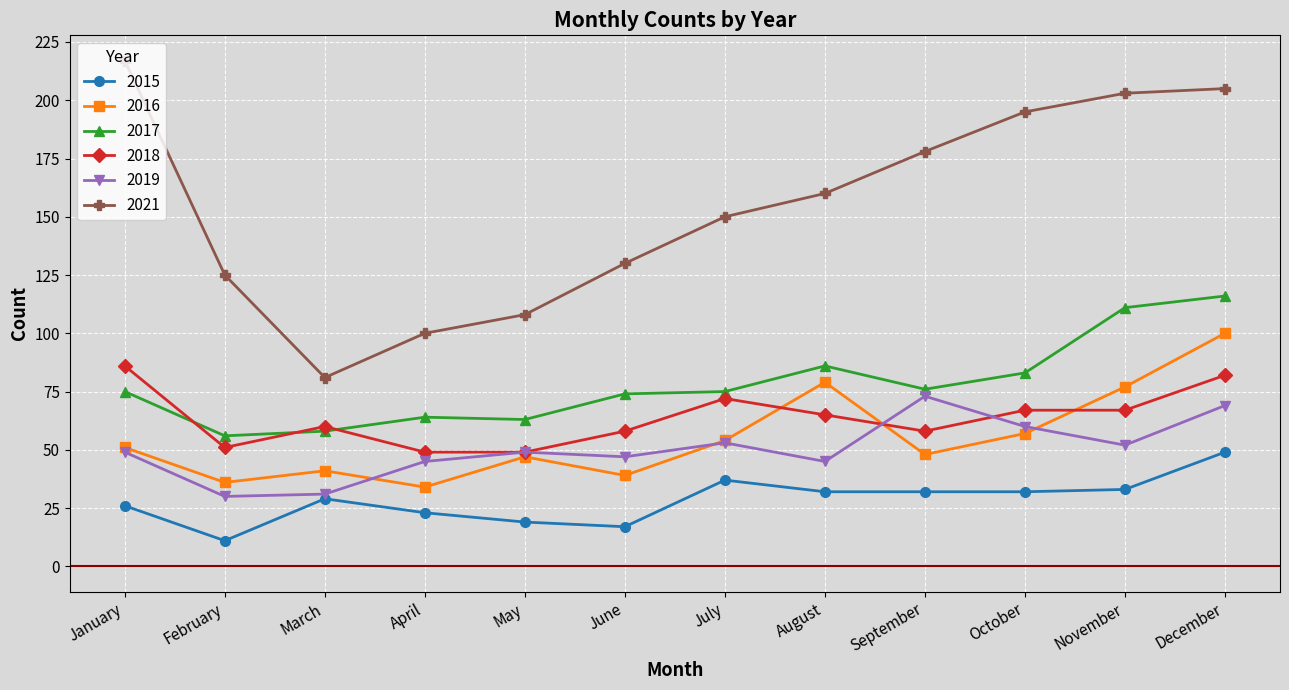

What is the difference between the 2017 values at December and April?

52